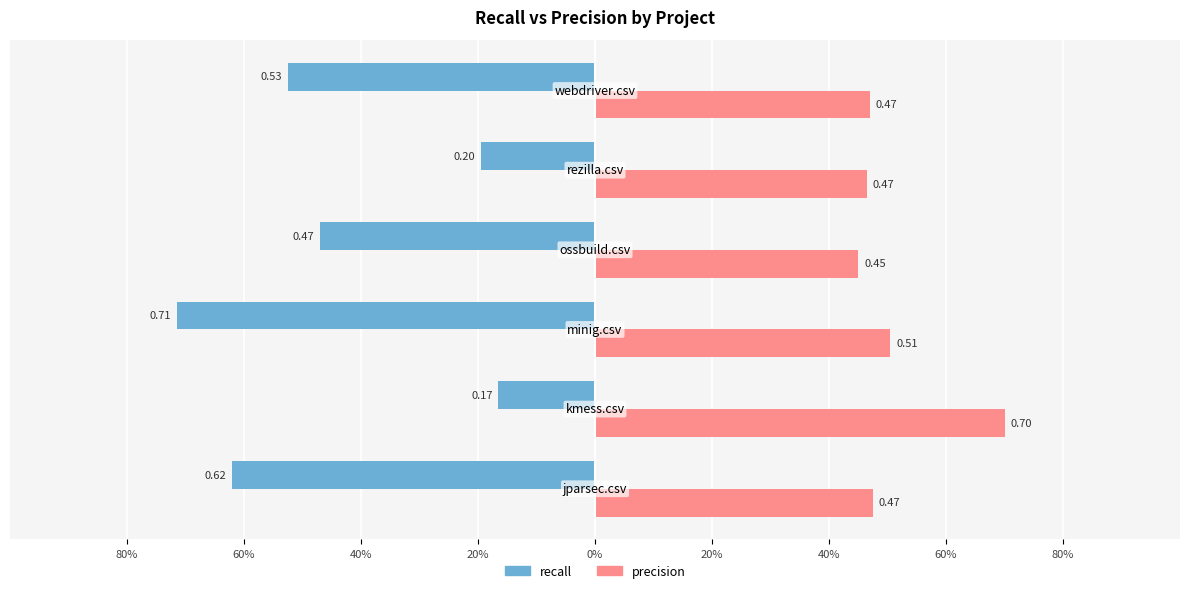

Which series has the largest total across all categories?

precision